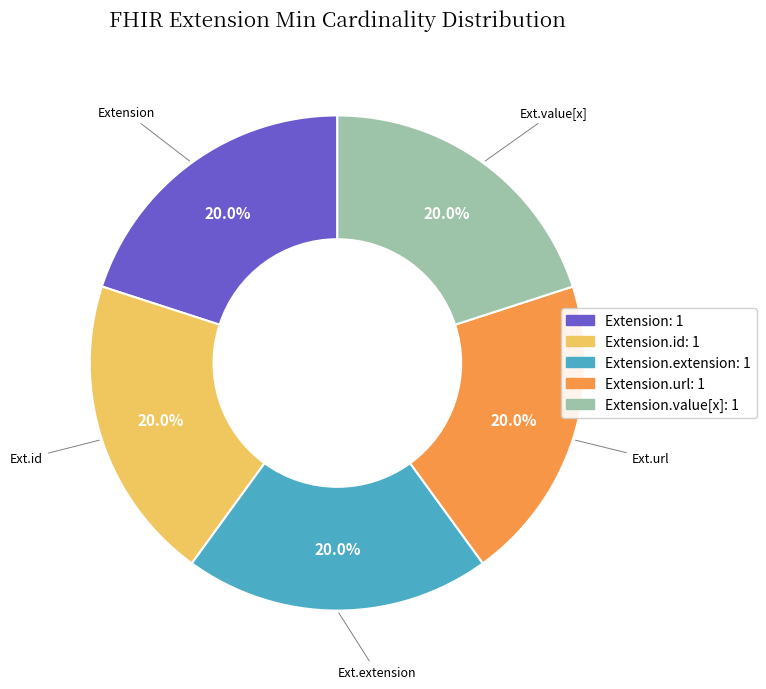

Is there a majority slice in this chart?

No